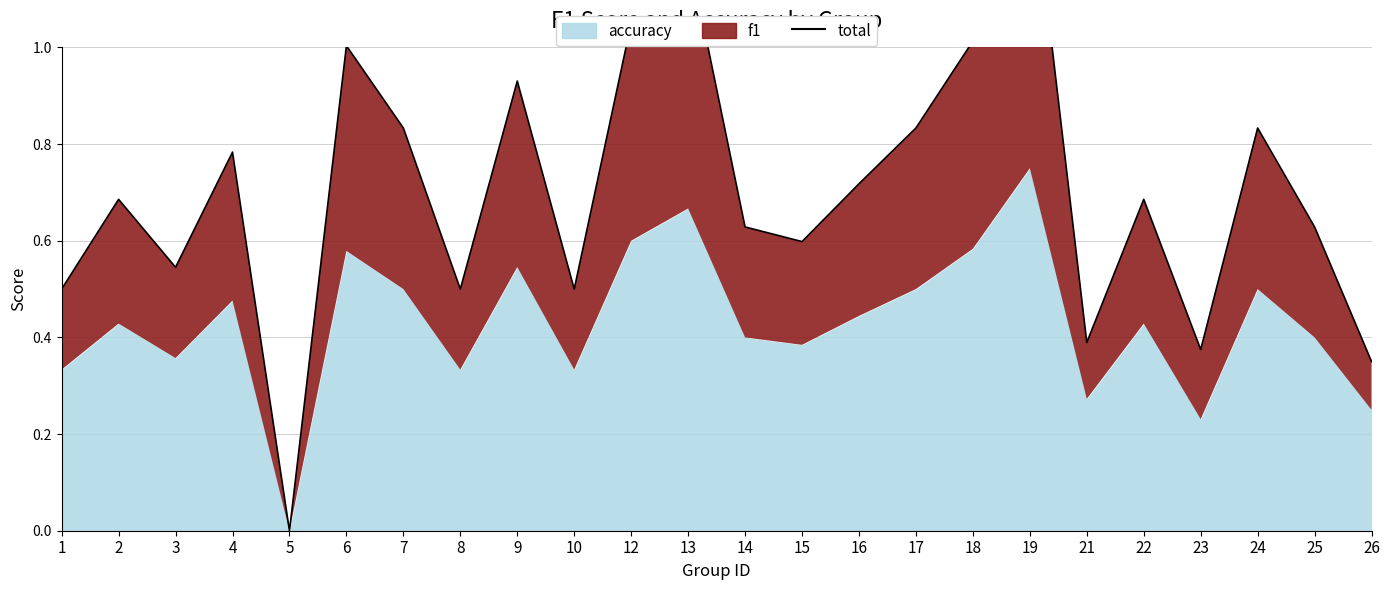

What is the difference between the second highest and second lowest values?

0.8